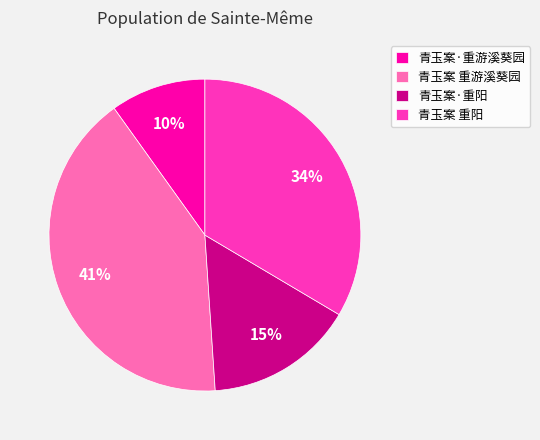

How many segments does this pie chart have?

4